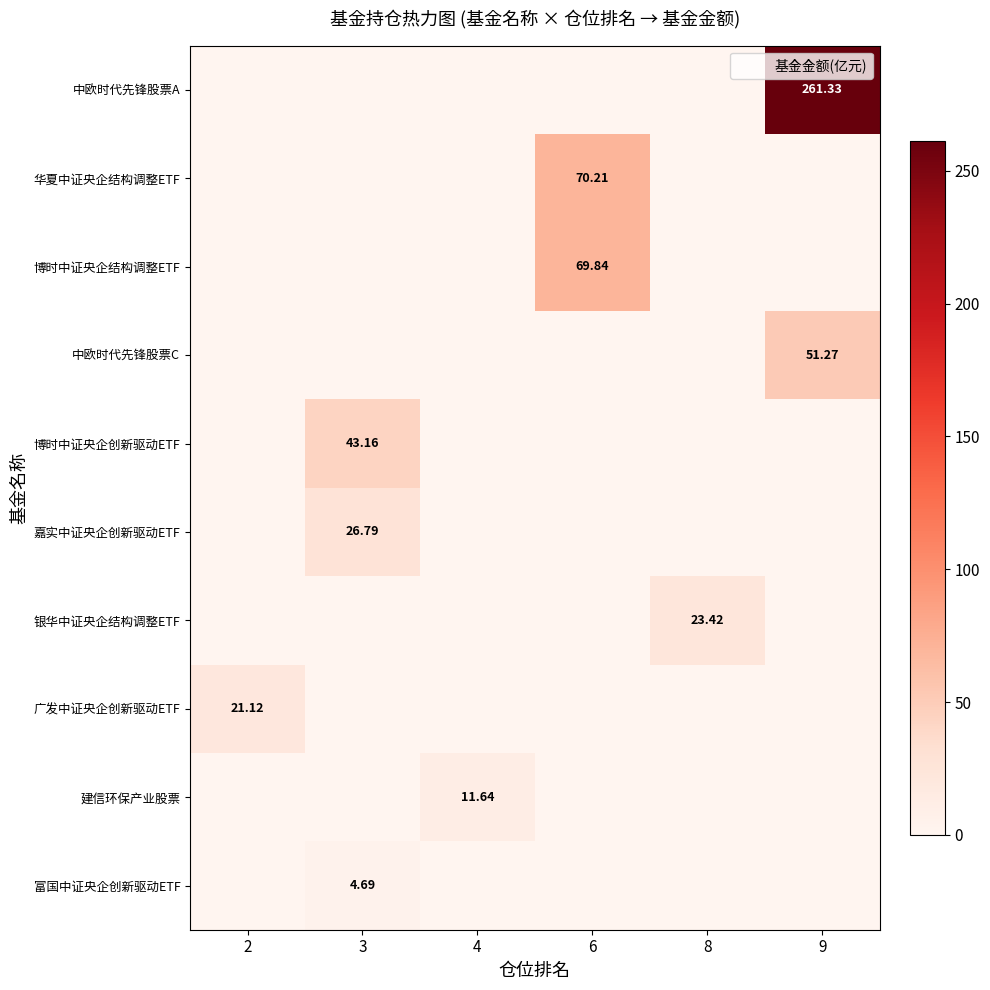

What is the difference between the maximum and minimum values in the 建信环保产业股票 series?

11.6